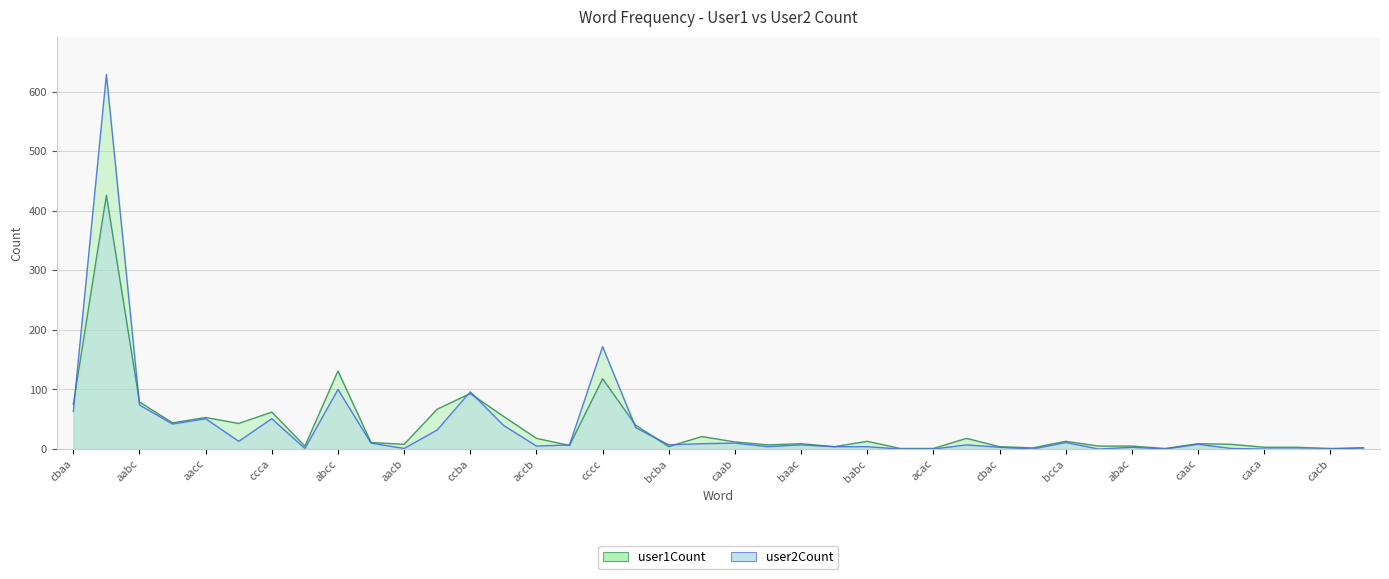

What is the spread (max minus min) of values at aacb?

7